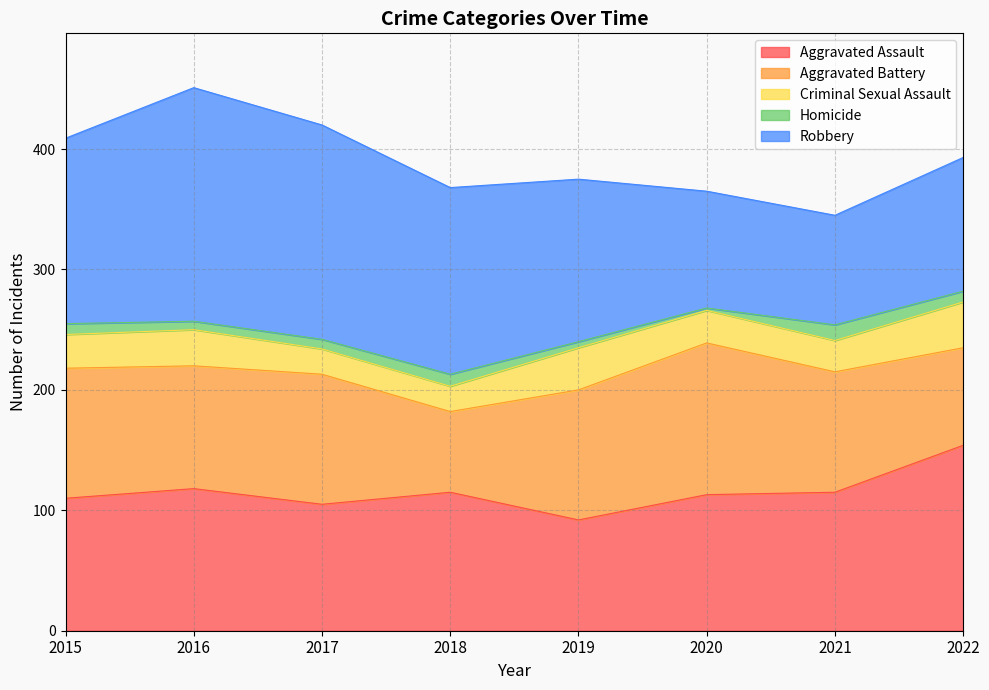

Is it true that Robbery equals 57 at 2022?

False